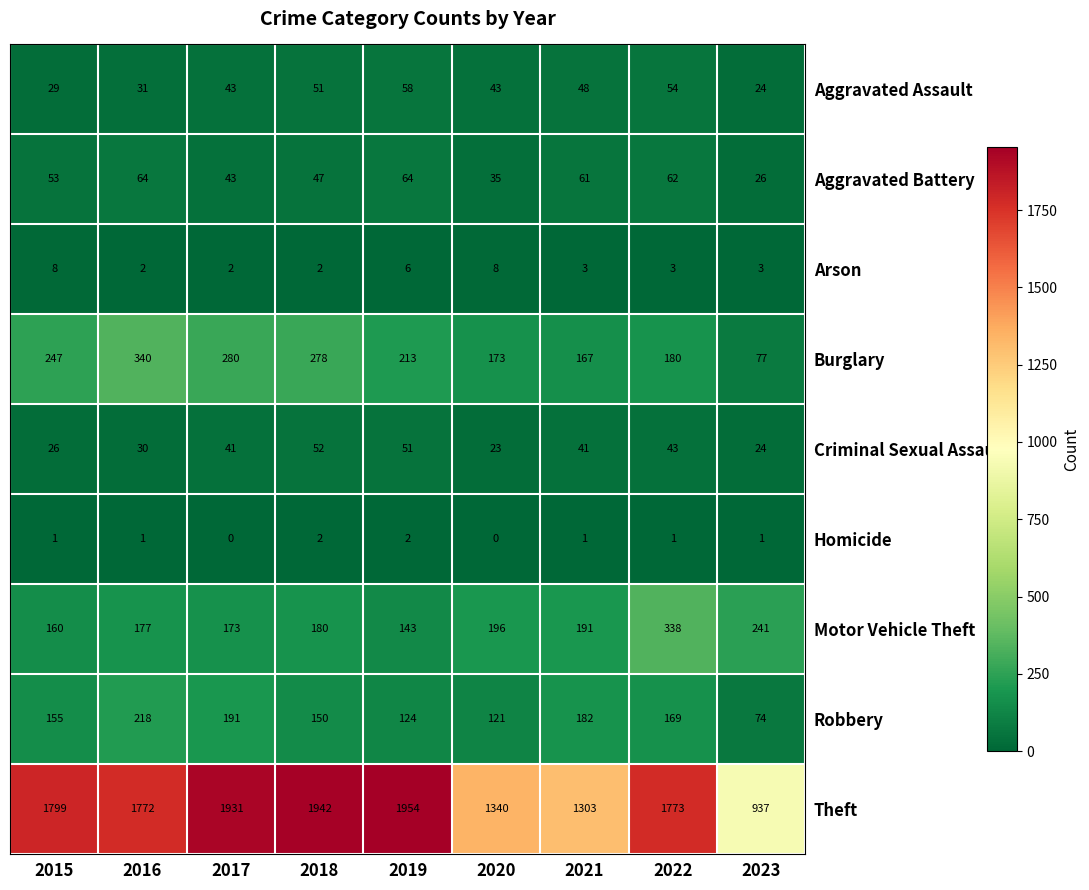

Between 2016 and 2022, which series saw the biggest shift?

Motor Vehicle Theft